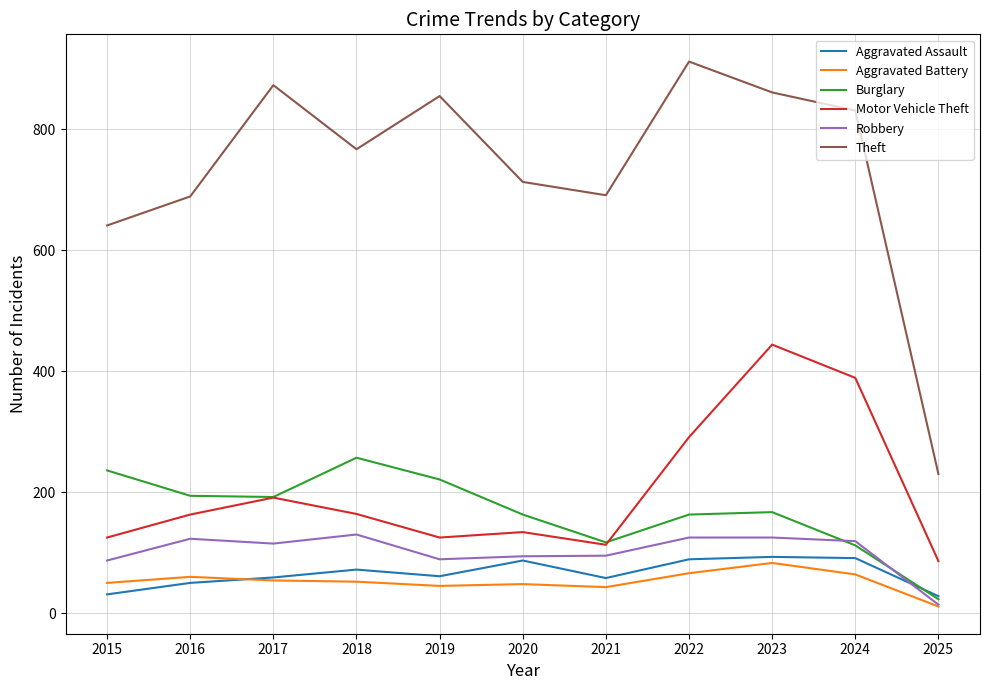

Where is Robbery nearest to the value 72?

2015